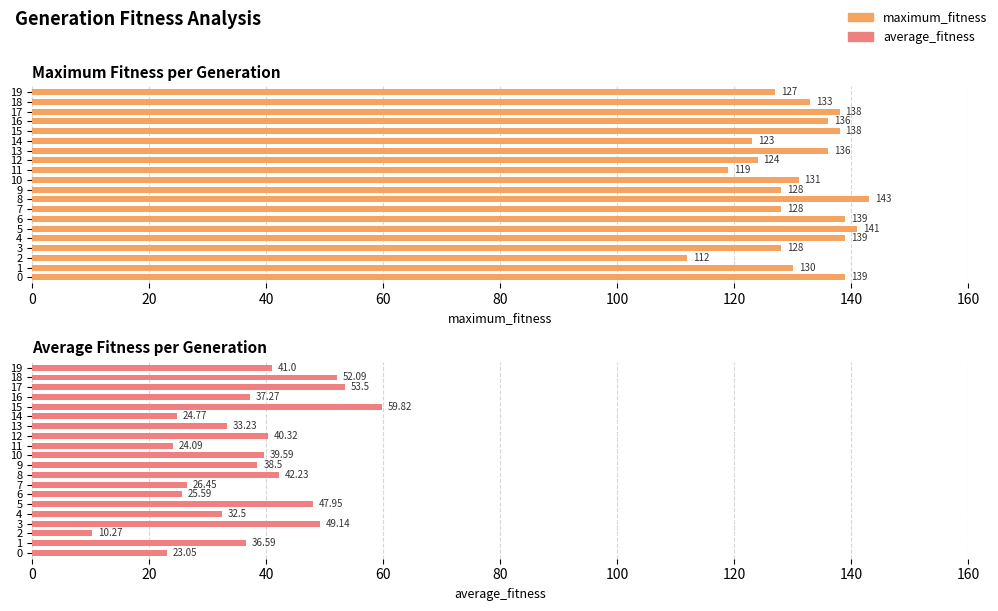

Rank the series by their maximum value, from highest to lowest.

maximum_fitness, average_fitness